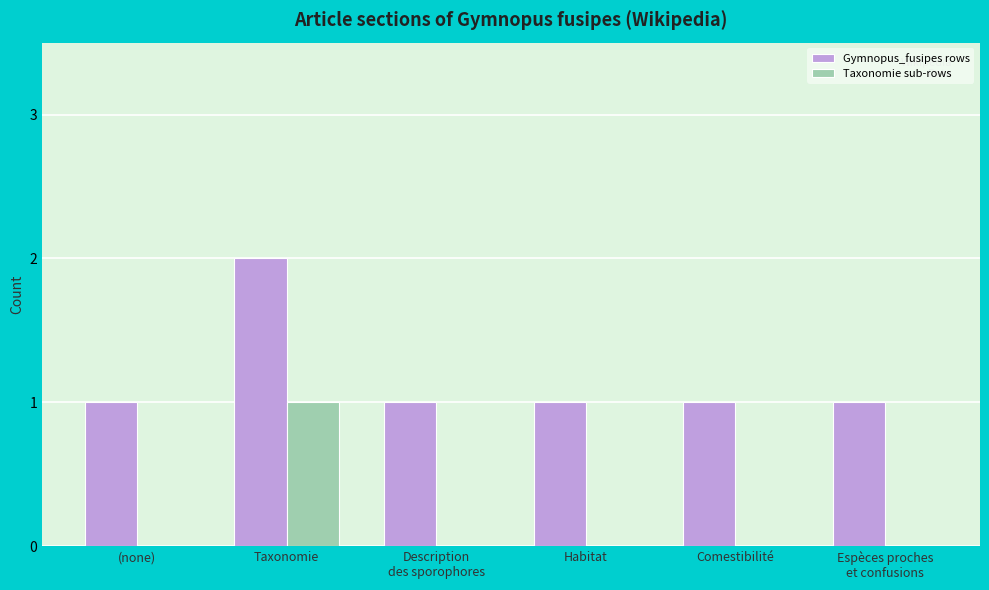

What is the sum of all Gymnopus_fusipes rows values?

7